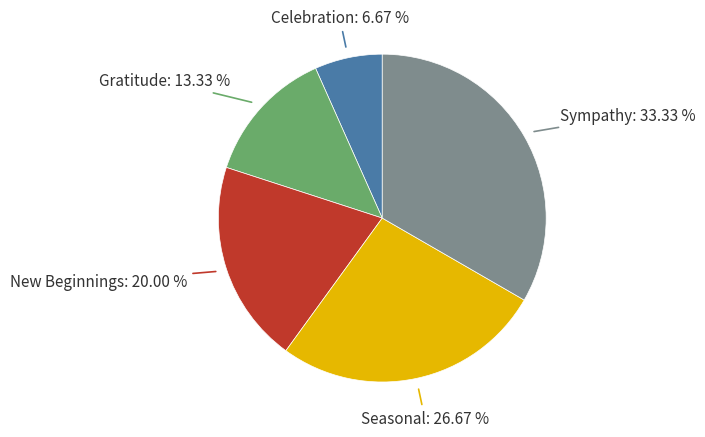

Is there any slice that represents more than half of the pie?

No